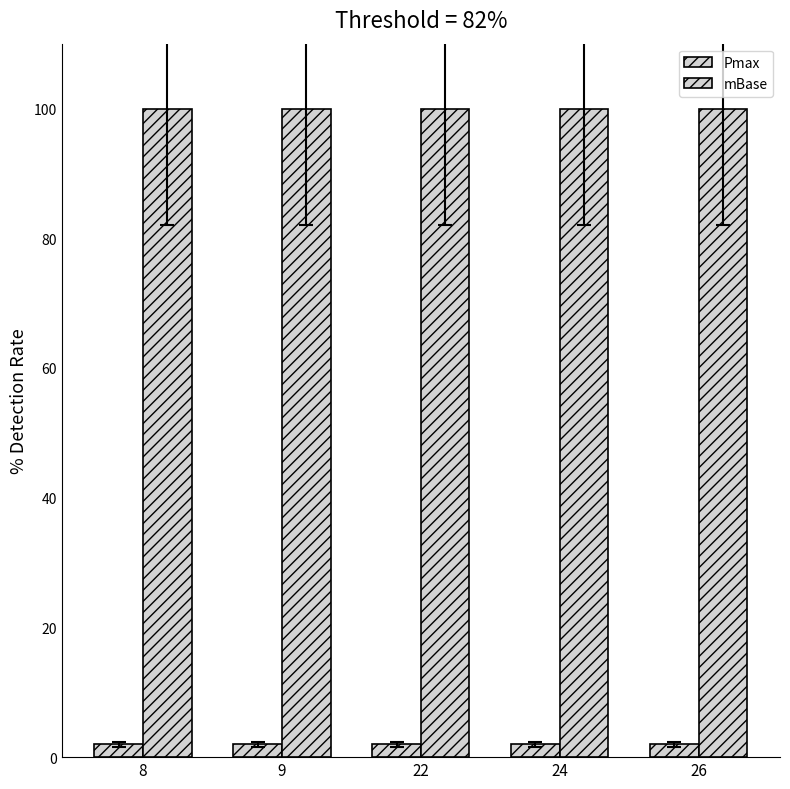

Which series has the widest spread of values?

Pmax